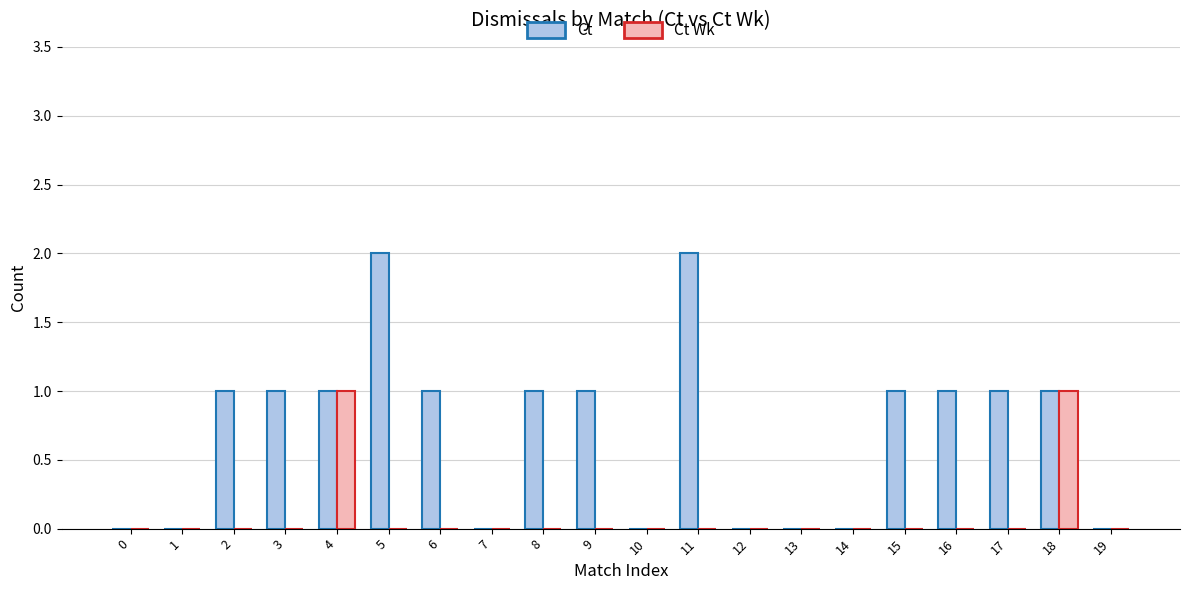

The Ct Wk series shows 0 at 7. True or false?

True